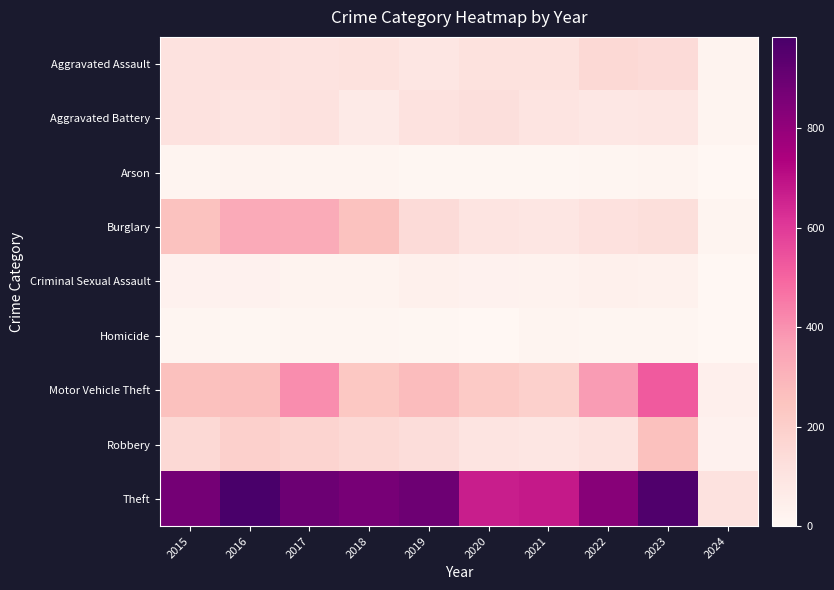

Which label corresponds to the smallest value in the chart?

2024